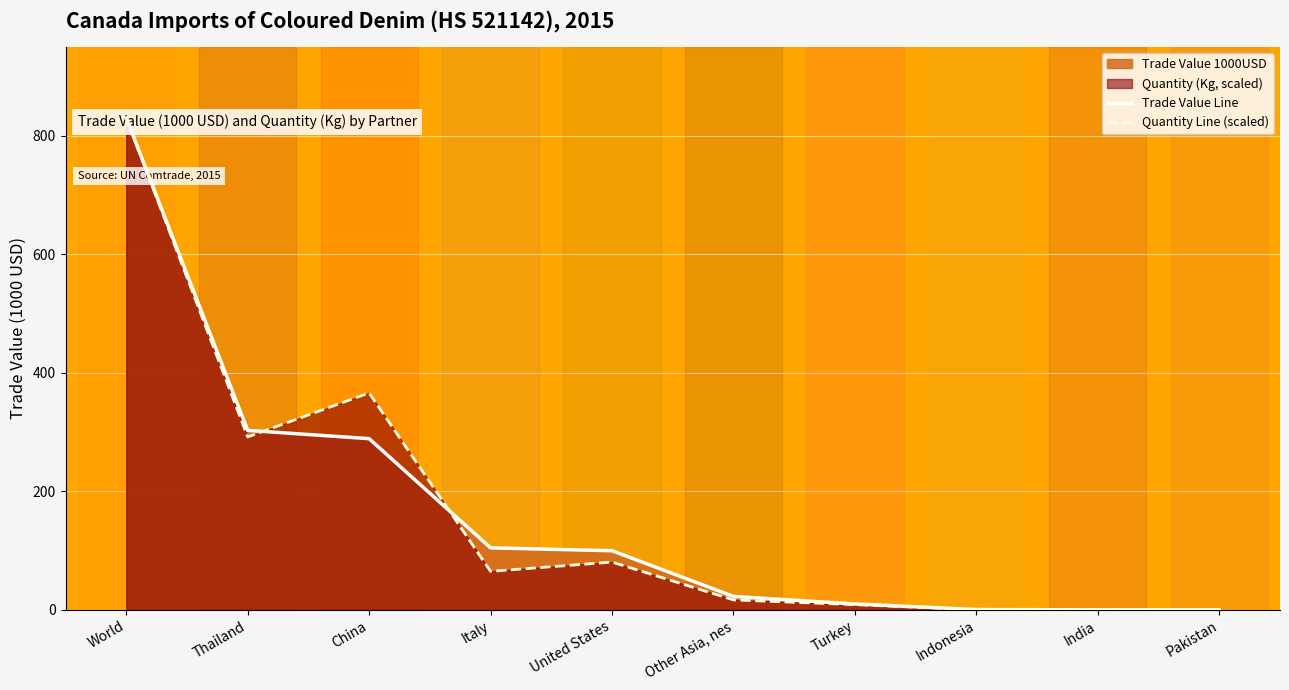

How many interior local peaks does the Quantity Line (scaled) series have?

2